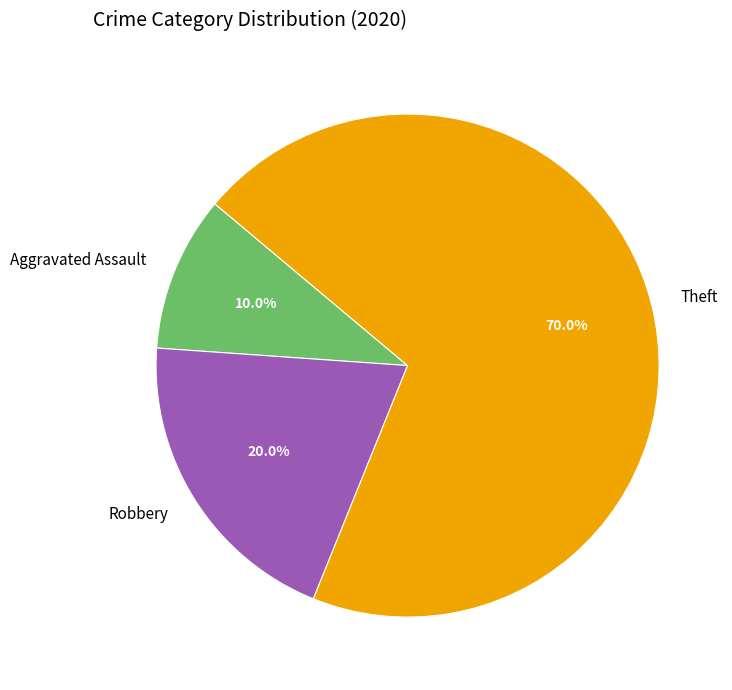

Which category has the smallest portion of the pie?

Aggravated Assault